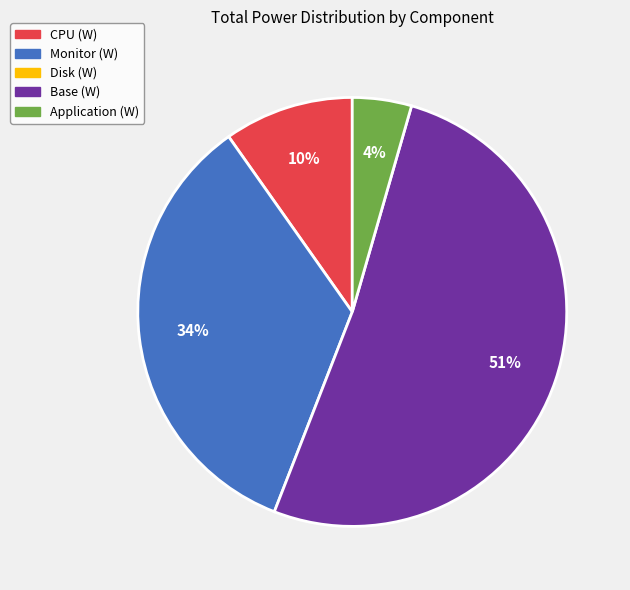

To the nearest percent, what is the difference between the largest and smallest slice percentages?

47%